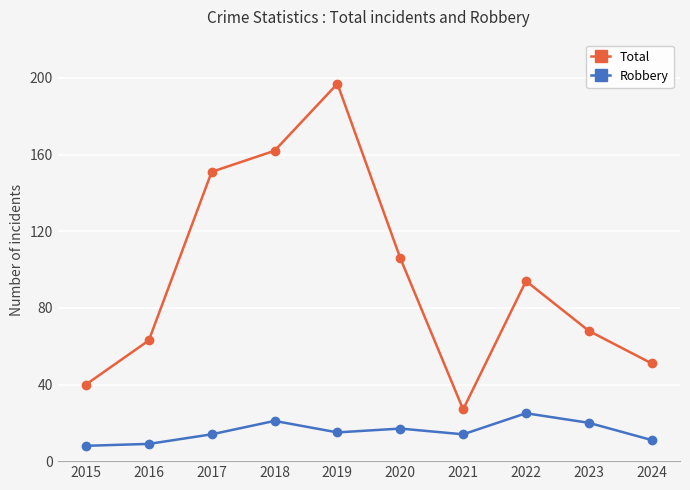

What is the value of the Robbery point at the 9th from the left?

20